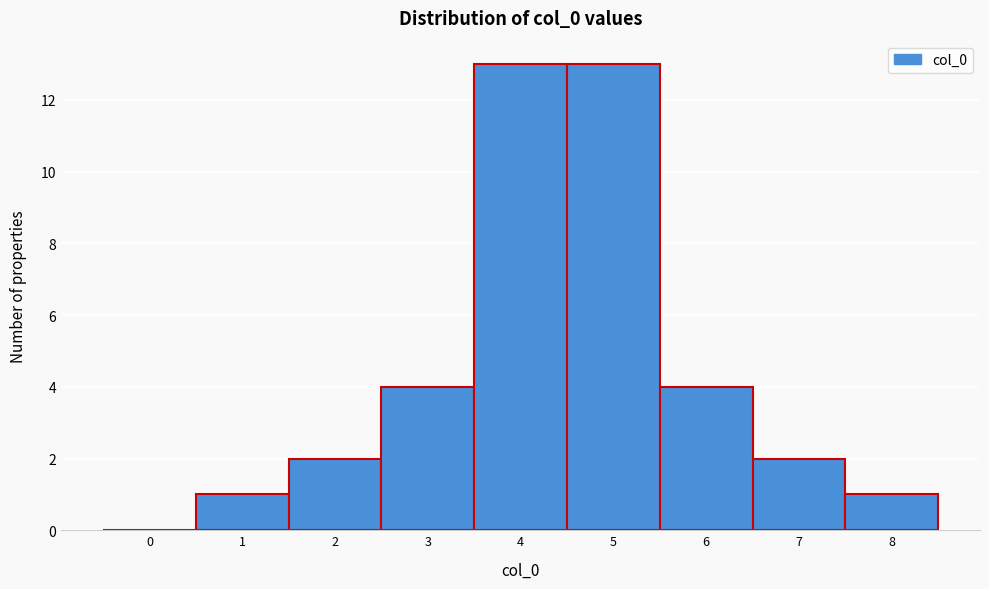

Reading right to left, list all the values displayed in this chart.

8=1	7=2	6=4	5=13	4=13	3=4	2=2	1=1	0=0